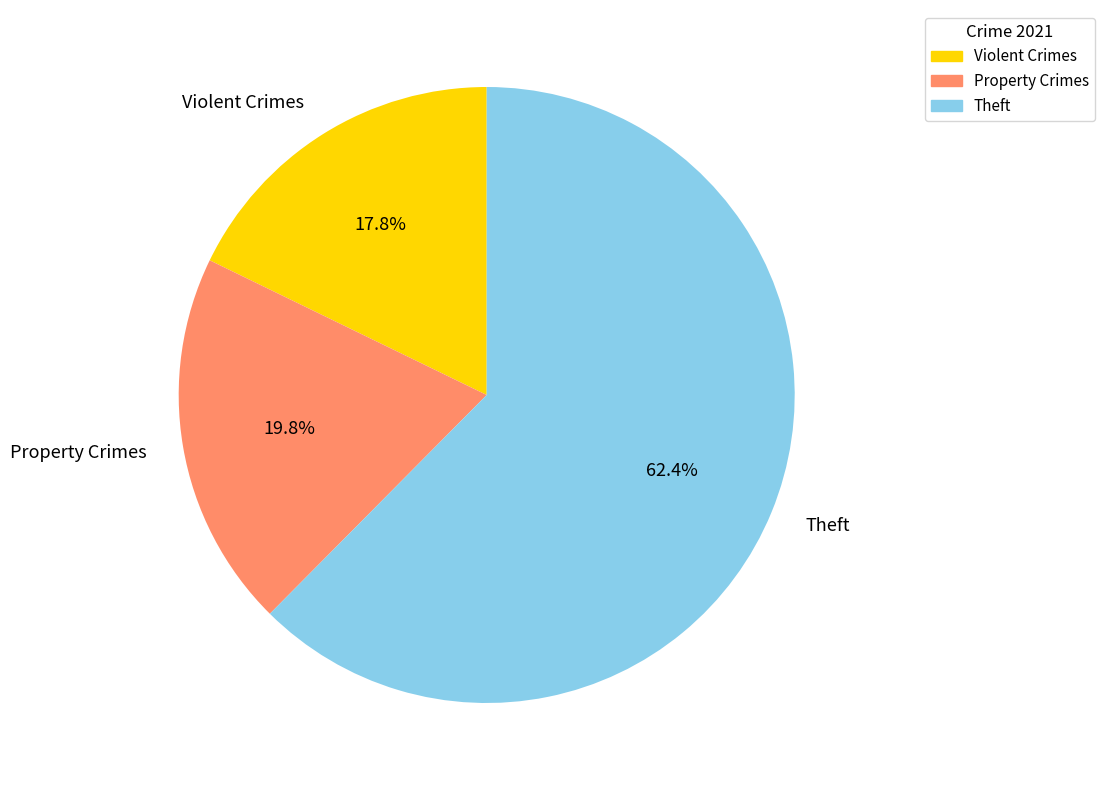

Which slice is the largest?

Theft